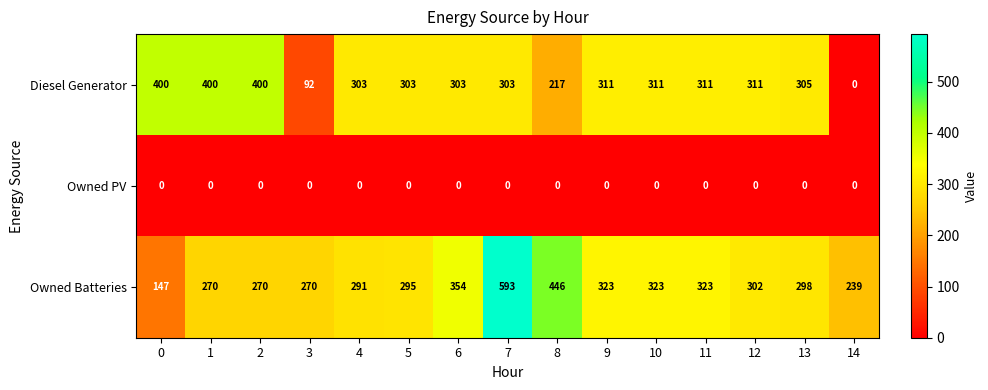

How many distinct data groups are displayed?

3